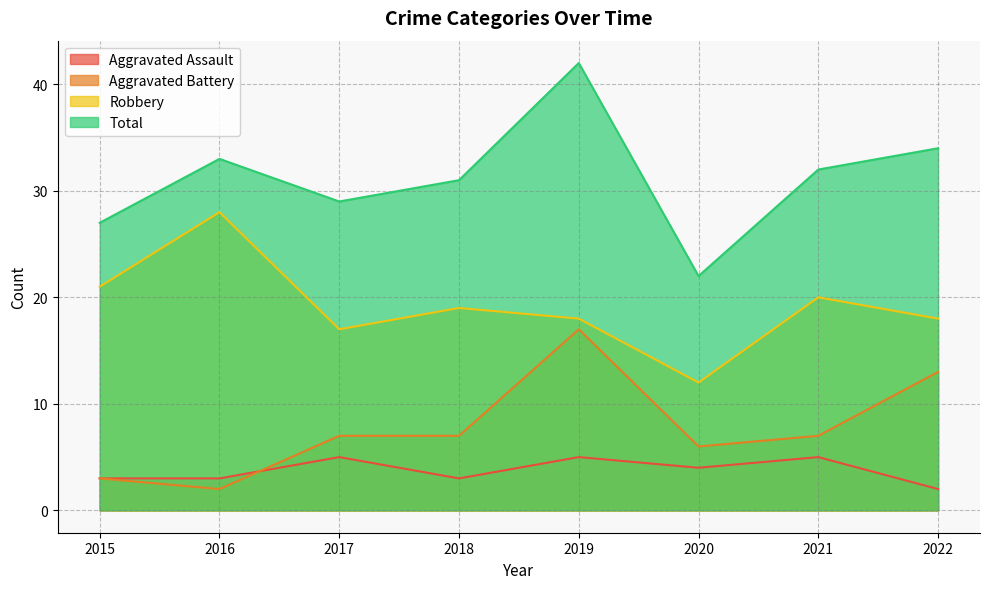

Which series has the largest range (max minus min)?

Total